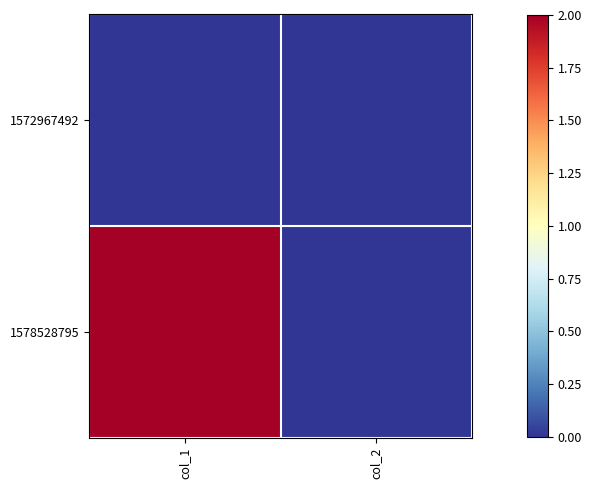

Count the number of categories in the chart.

2